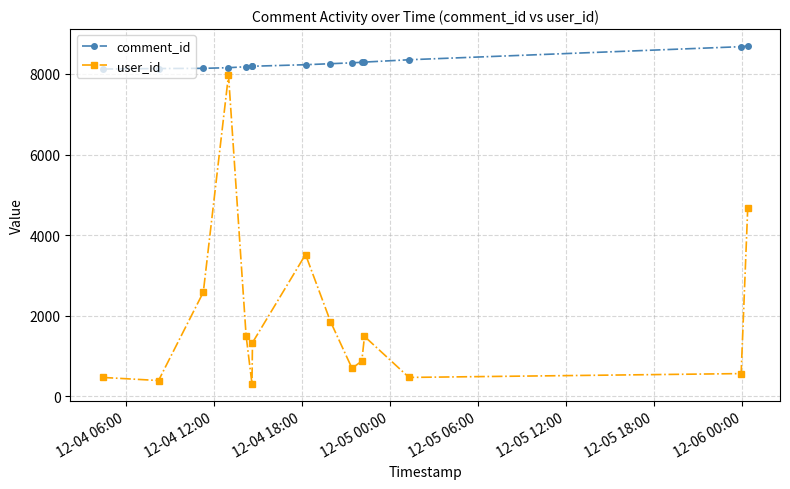

Which series has the largest total across all categories?

comment_id